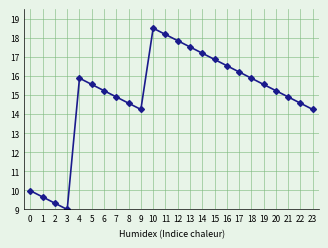

Which label corresponds to the largest value in the chart?

10